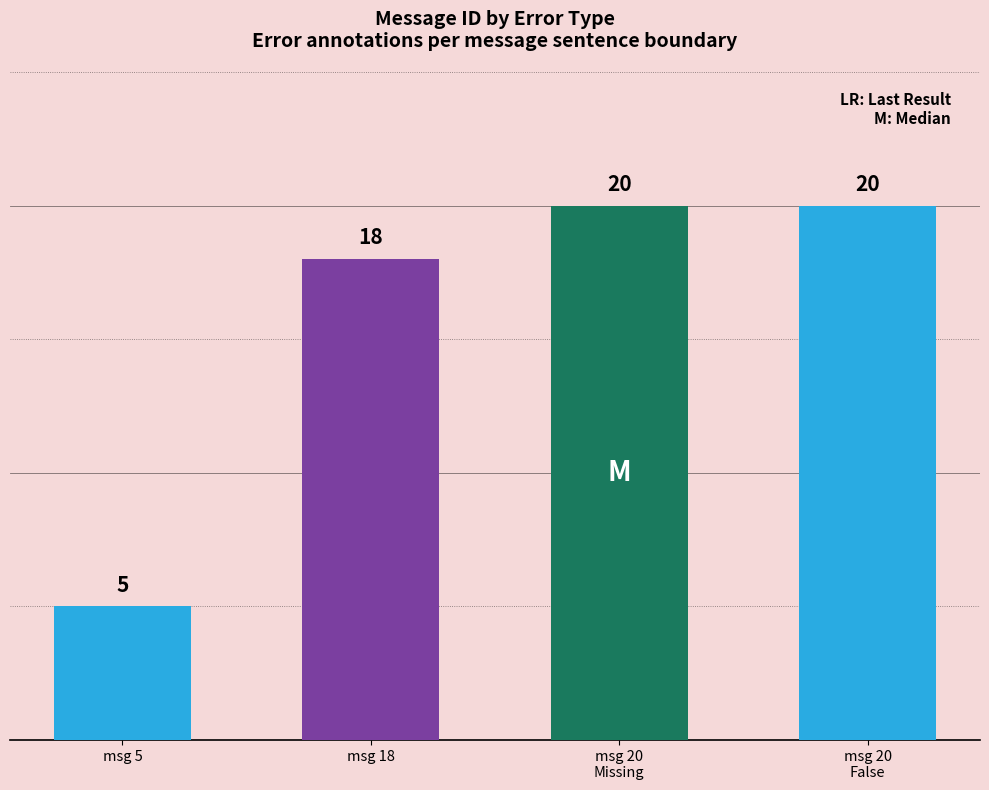

Reading right to left, what are all the values shown in this chart?

20	20	18	5